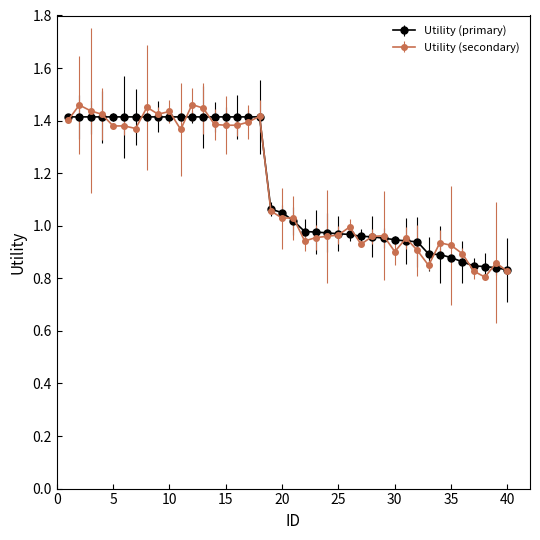

Which series has the largest range (max minus min)?

Utility (secondary)